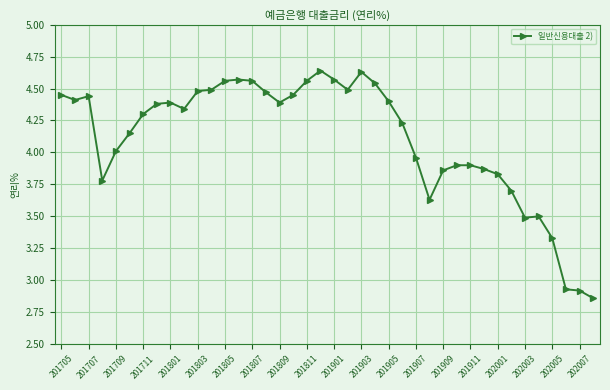

What is the difference between the second highest and second lowest values?

1.7